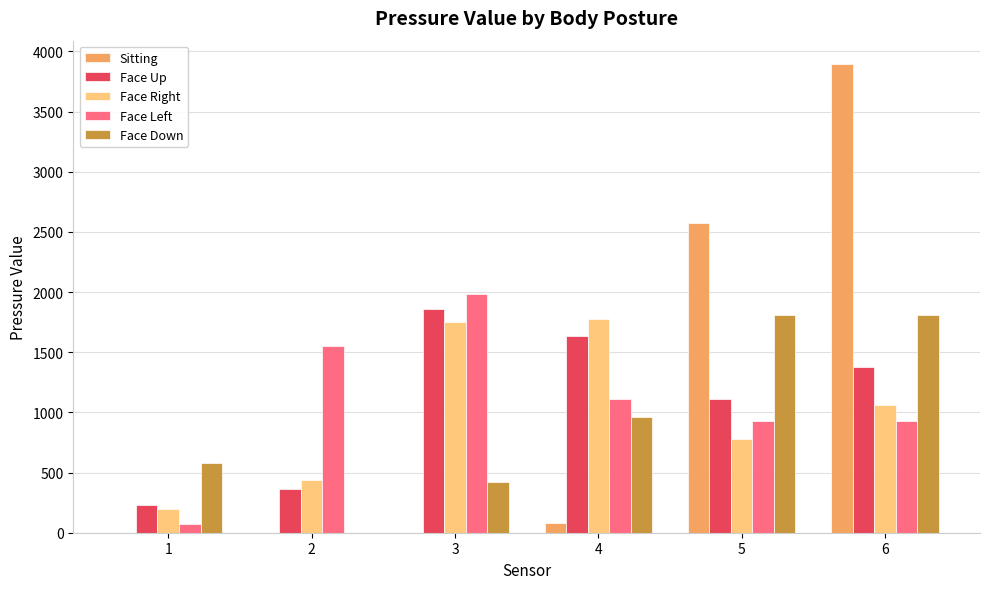

Count the number of categories in the chart.

6